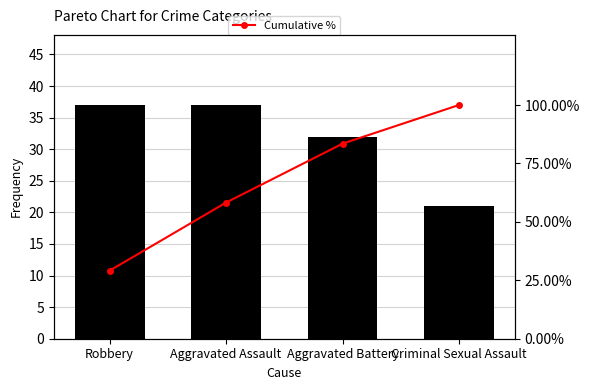

Which label corresponds to the smallest value in the chart?

Criminal Sexual Assault